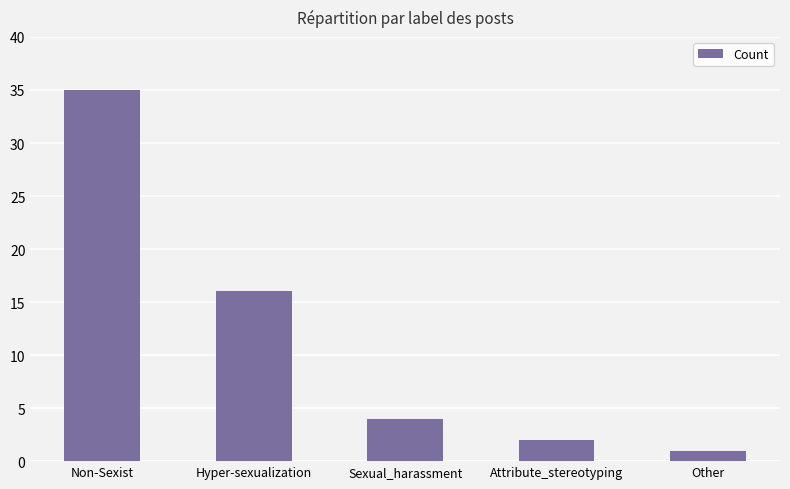

The value at Sexual_harassment is 7. True or false?

False